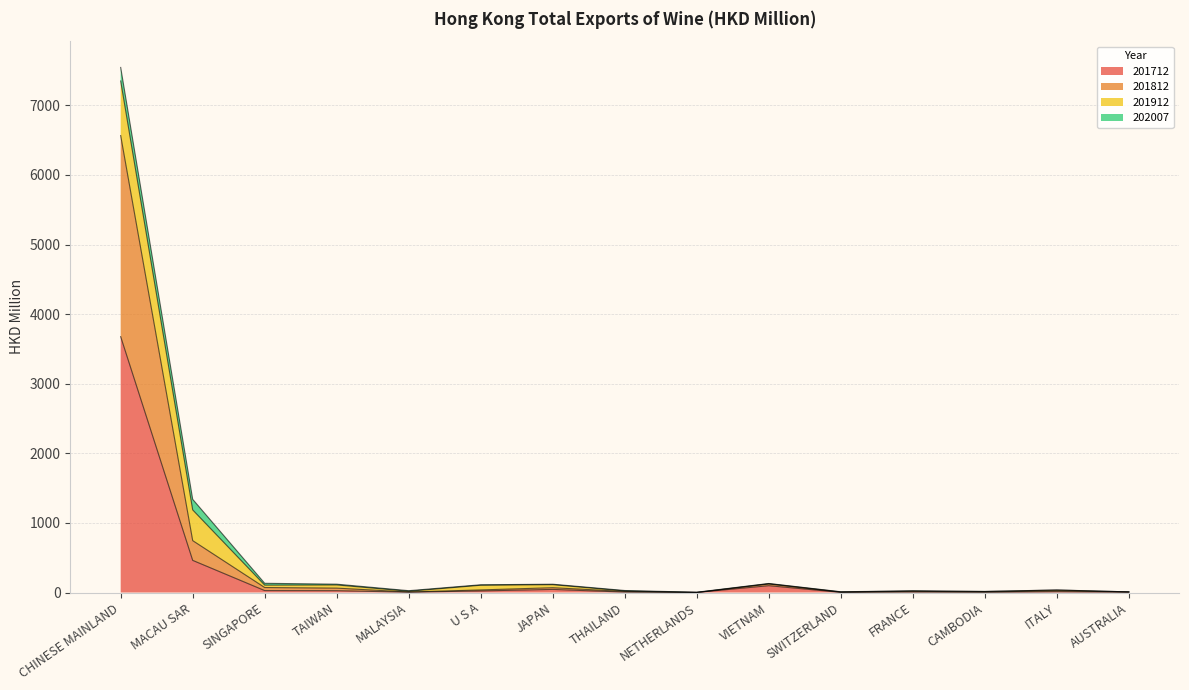

True or false: 201712 and 201812 cross at least once.

False